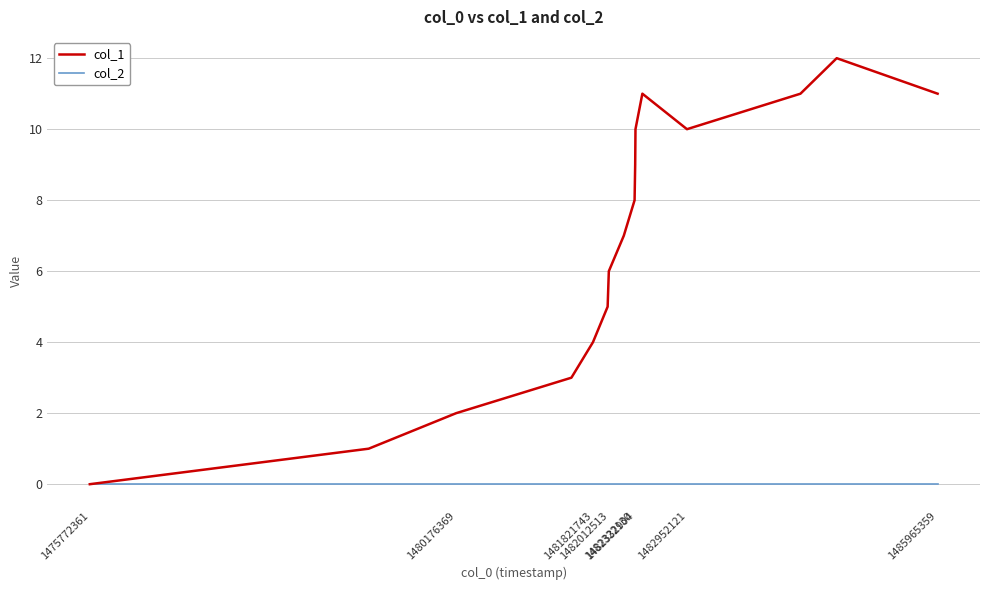

What are all the series names shown in the legend?

col_1, col_2